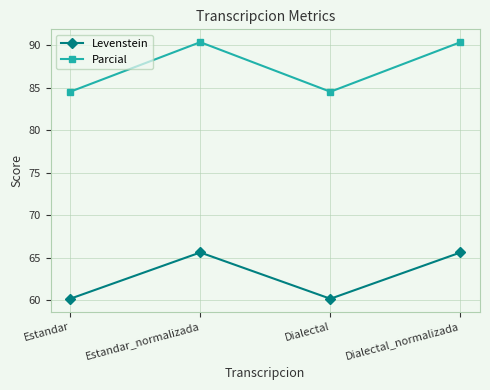

True or false: Parcial and Levenstein intersect in this chart.

False